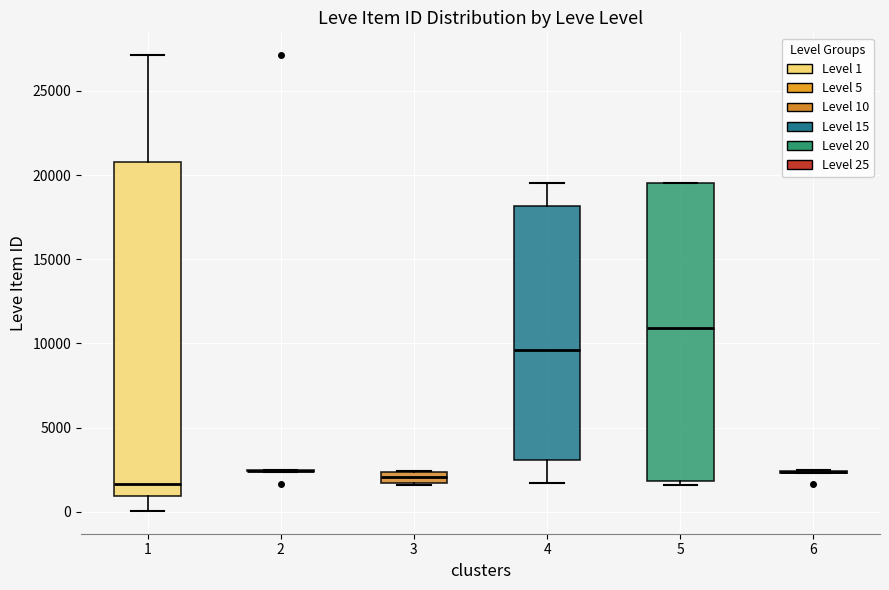

Where is the lower edge of the box at x = 5 on the y-axis? The values are not printed on the chart, so give them approximately, as read against the axis.

2000